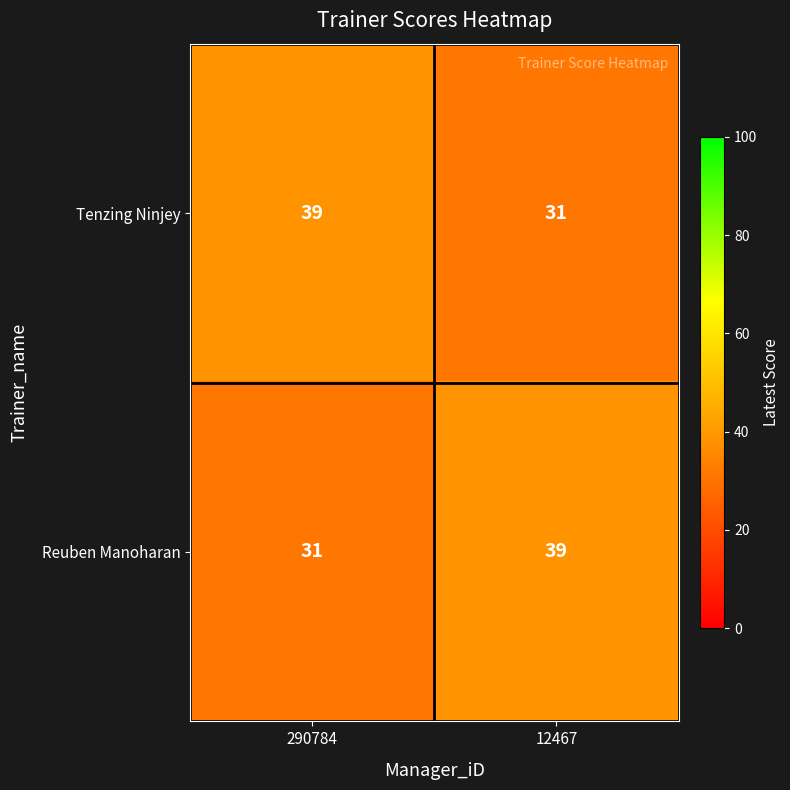

Is the value of Tenzing Ninjey at 12467 greater than the value of Reuben Manoharan at 12467?

No